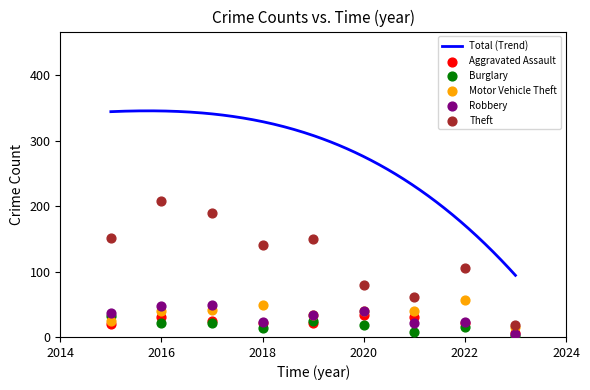

At how many categories does at least one series exceed 20?

8